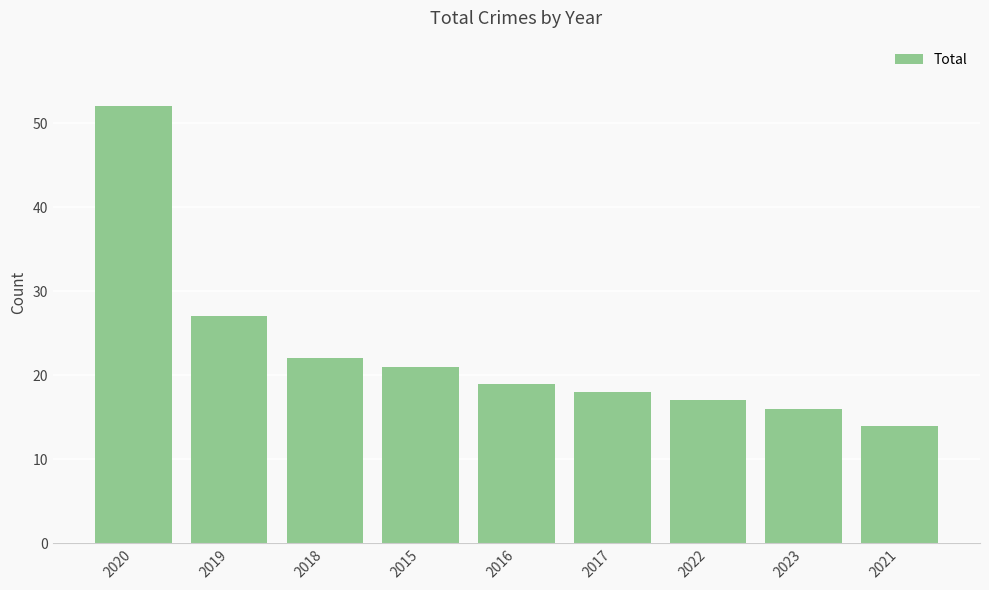

What value does the data have at 2017?

18